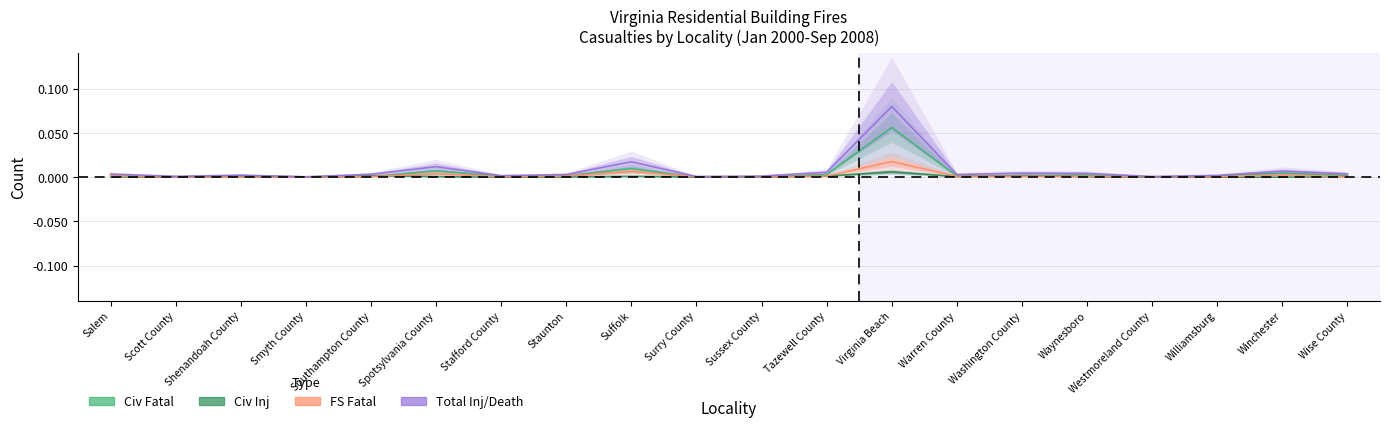

Rank the series by their average value, from highest to lowest.

Total Inj/Death, Civ Fatal, FS Fatal, Civ Inj